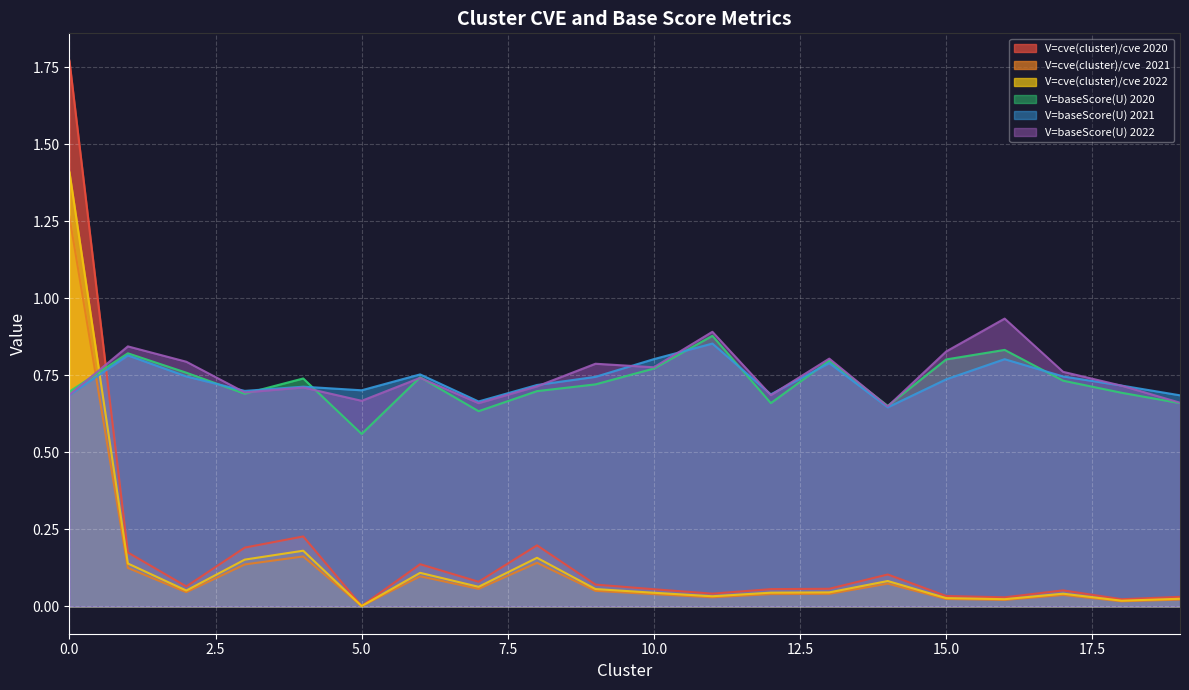

Which has a higher value, 19 or 7?

7